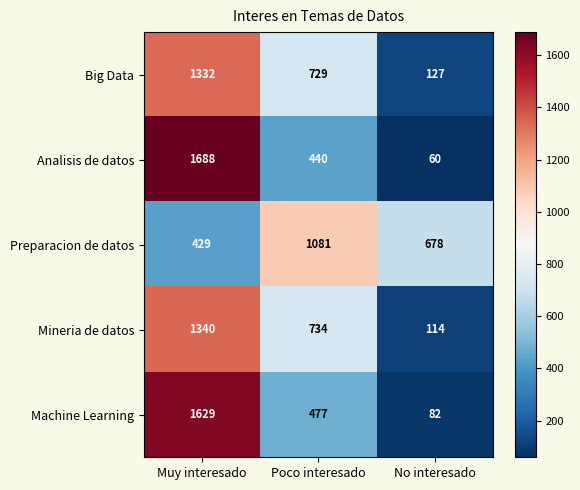

At how many categories does at least one series exceed 1543?

1